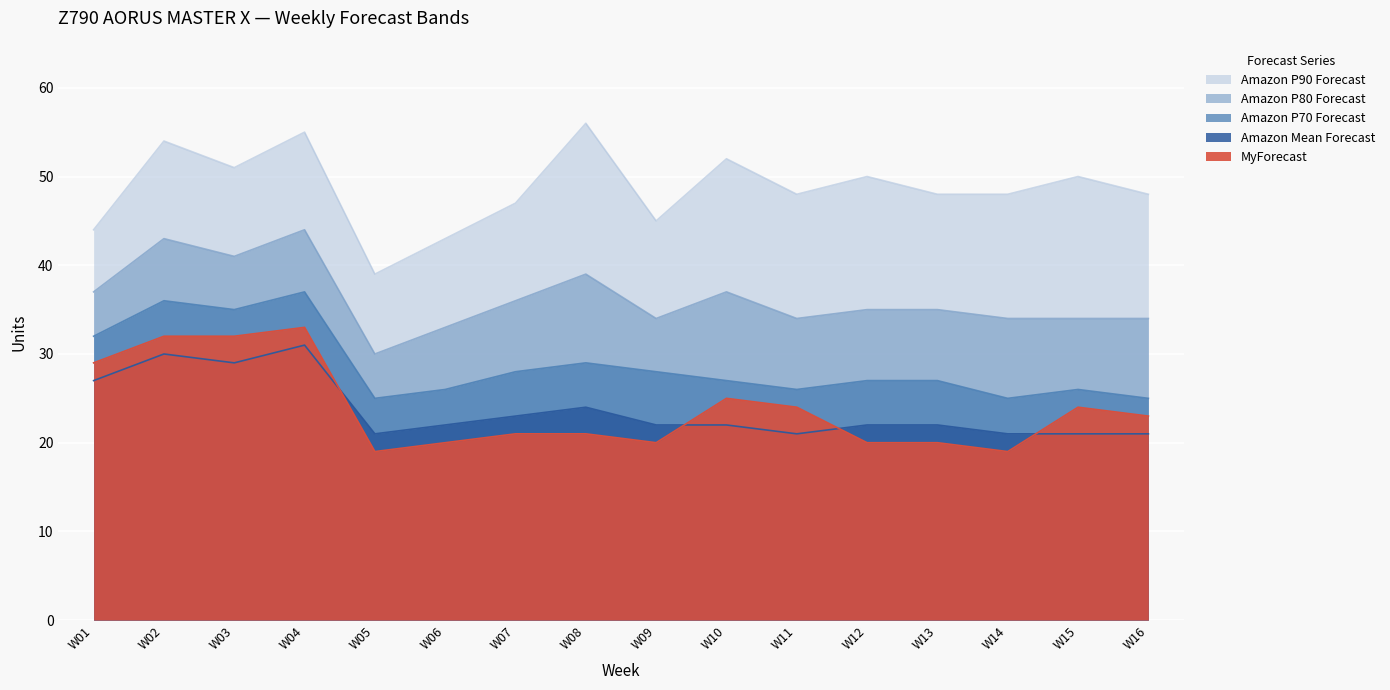

Is it true that MyForecast equals 6 at W14?

False